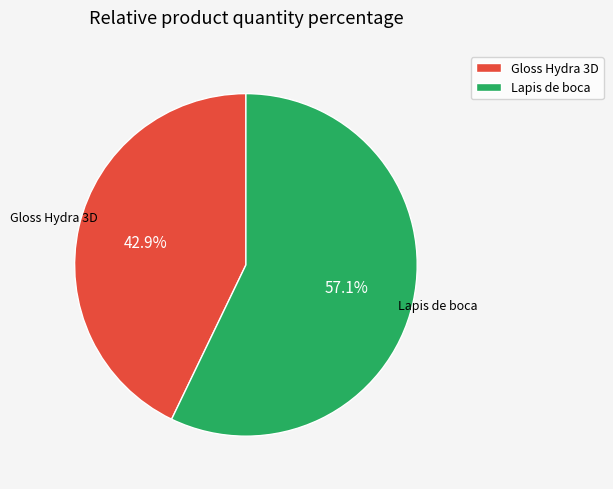

To the nearest percent, what percentage of the pie is Lapis de boca?

57%